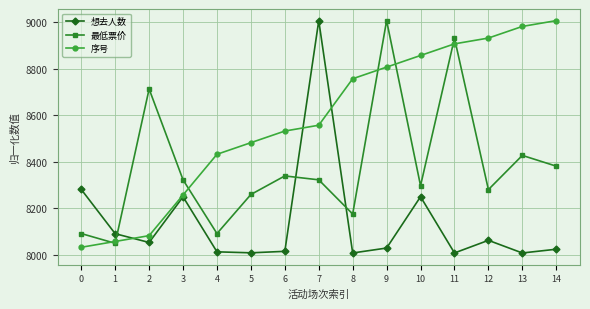

In 最低票价, how many points are higher than both neighbors (excluding endpoints)?

5